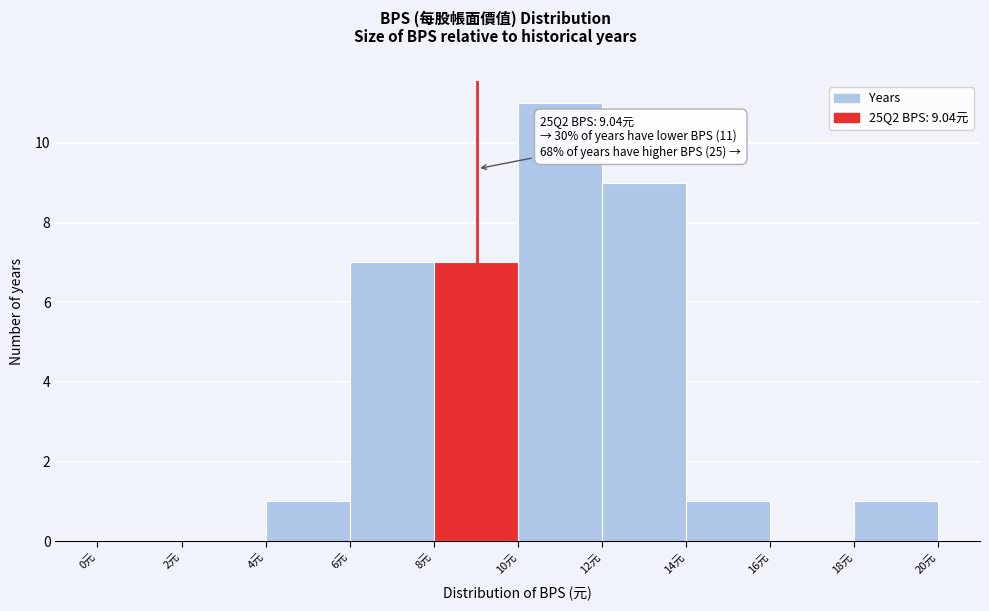

Which range on the x-axis has the tallest bar?

10 to 12